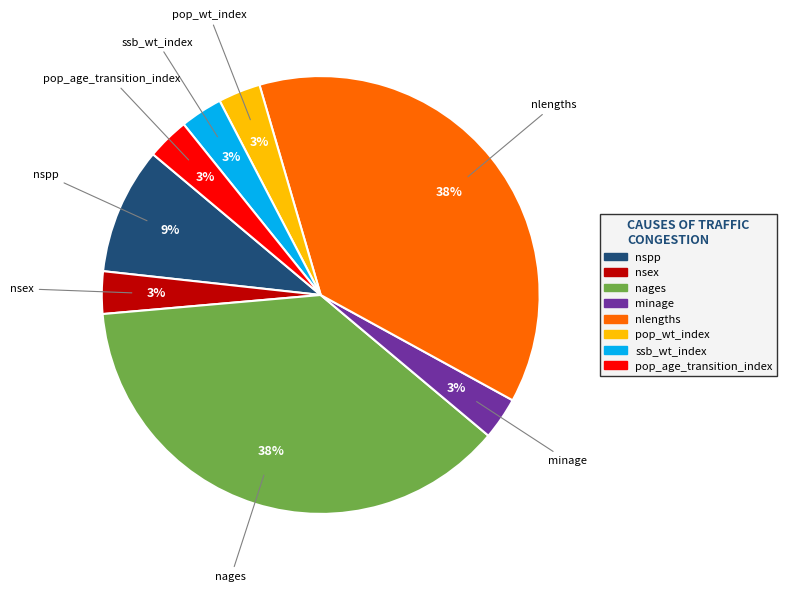

Does any single category account for the majority?

No